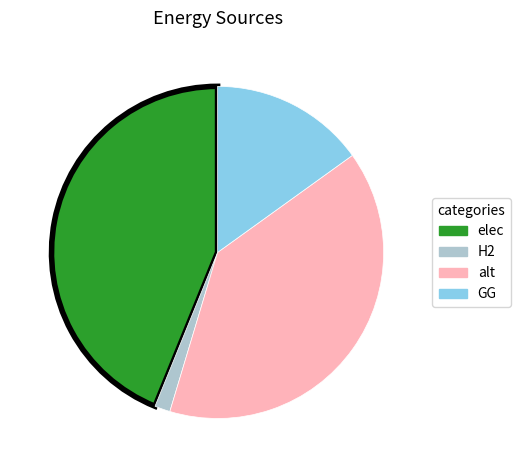

Which category has the smallest portion of the pie?

H2